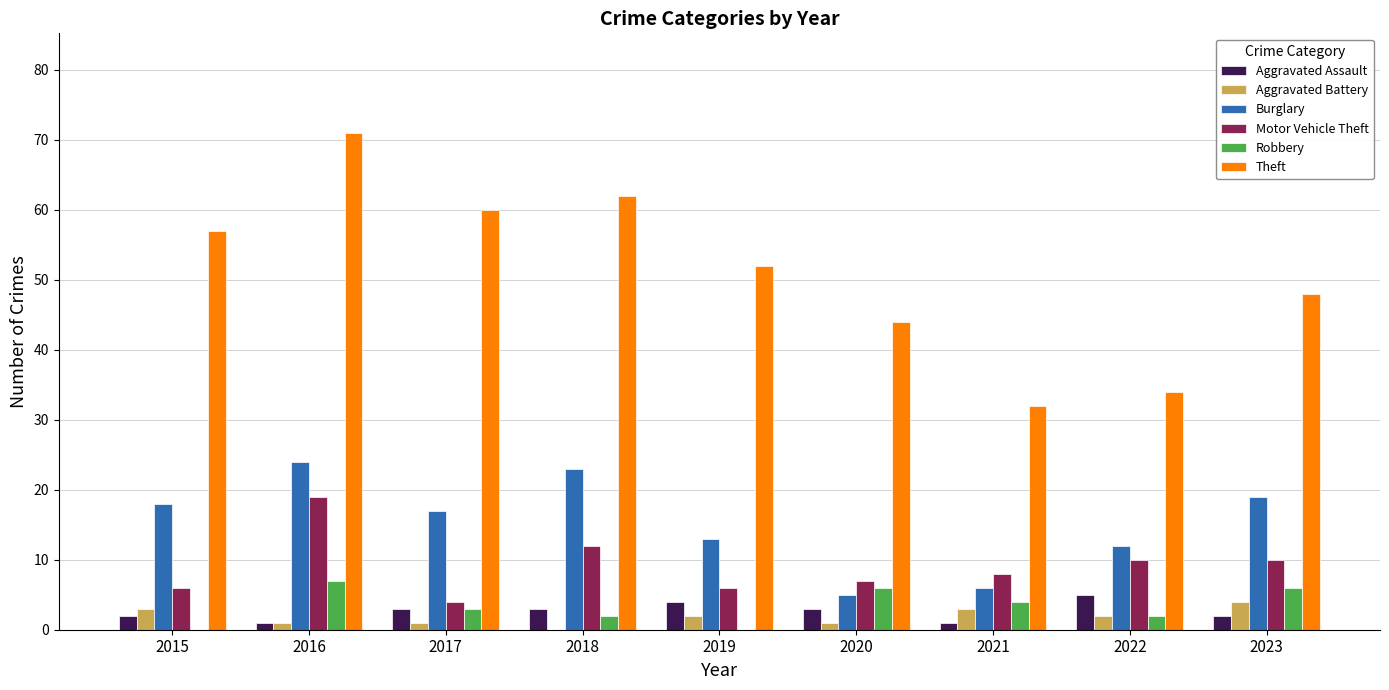

What is the sum of the Aggravated Assault values at 2023 and 2018?

5